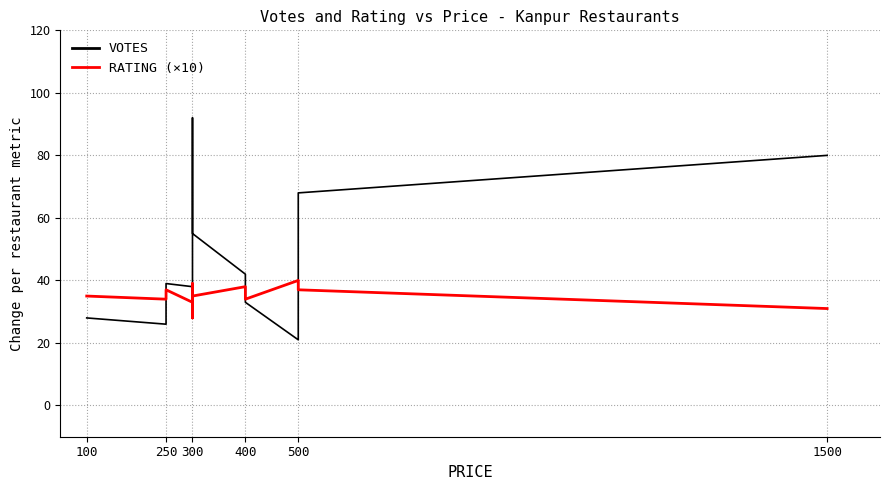

Does the chart have visible grid lines?

Yes